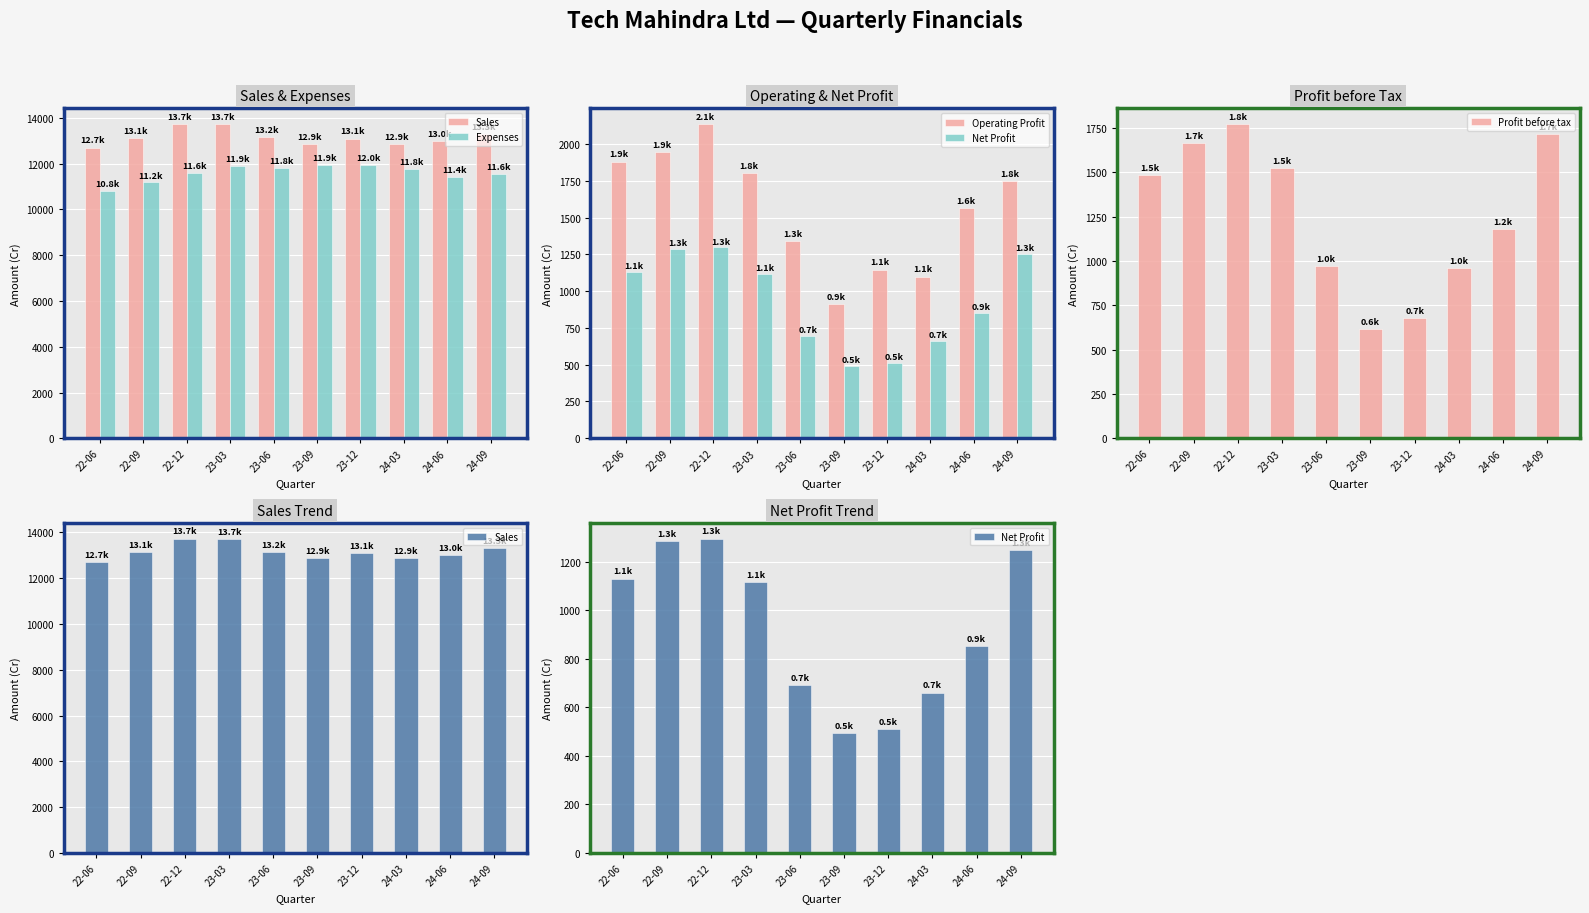

What is the label of the 6th bar from the left?

23-09